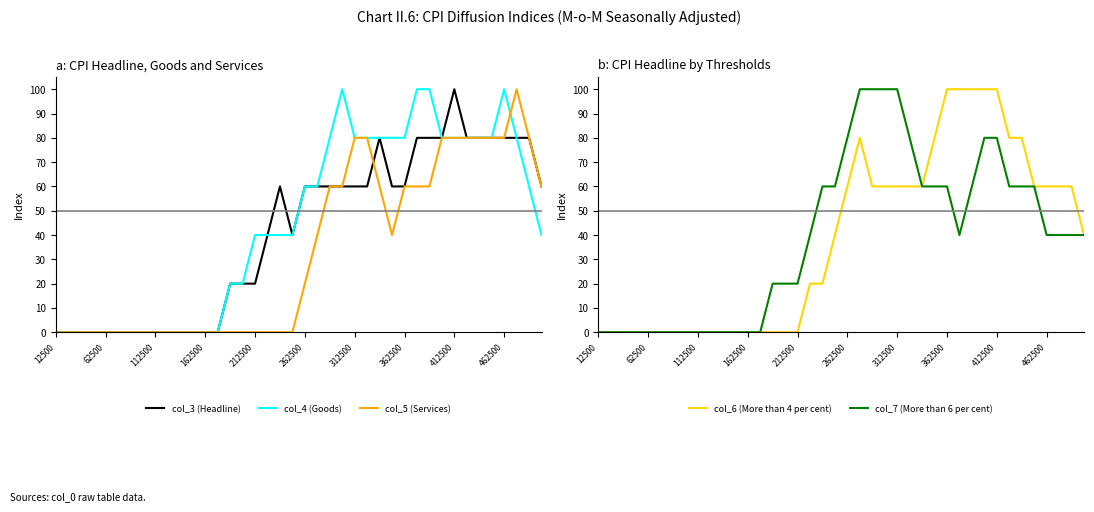

Does the chart display data point markers on the line(s)?

No